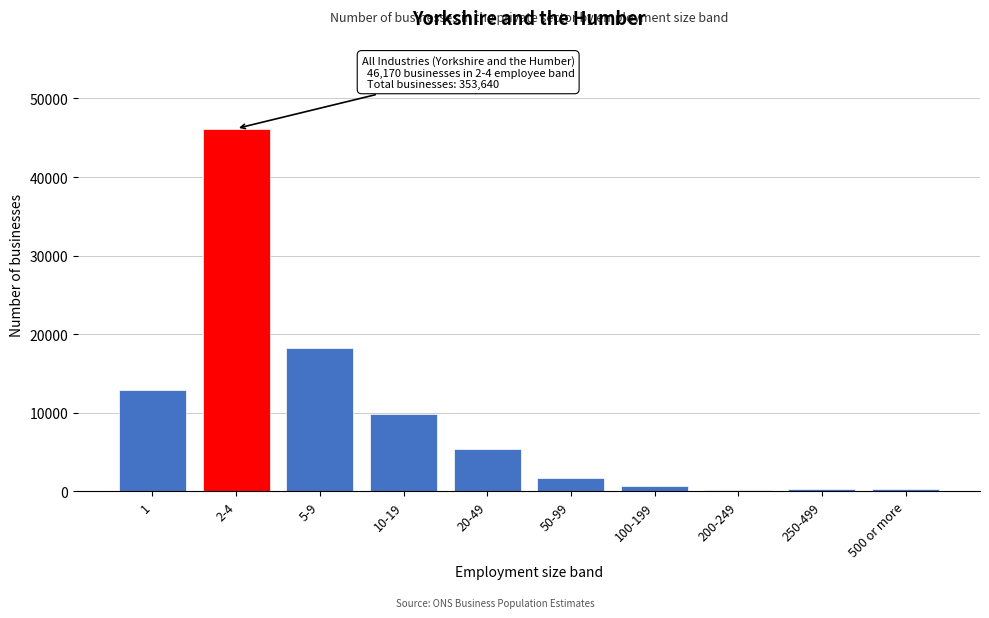

Which has a higher value, 50-99 or 2-4?

2-4